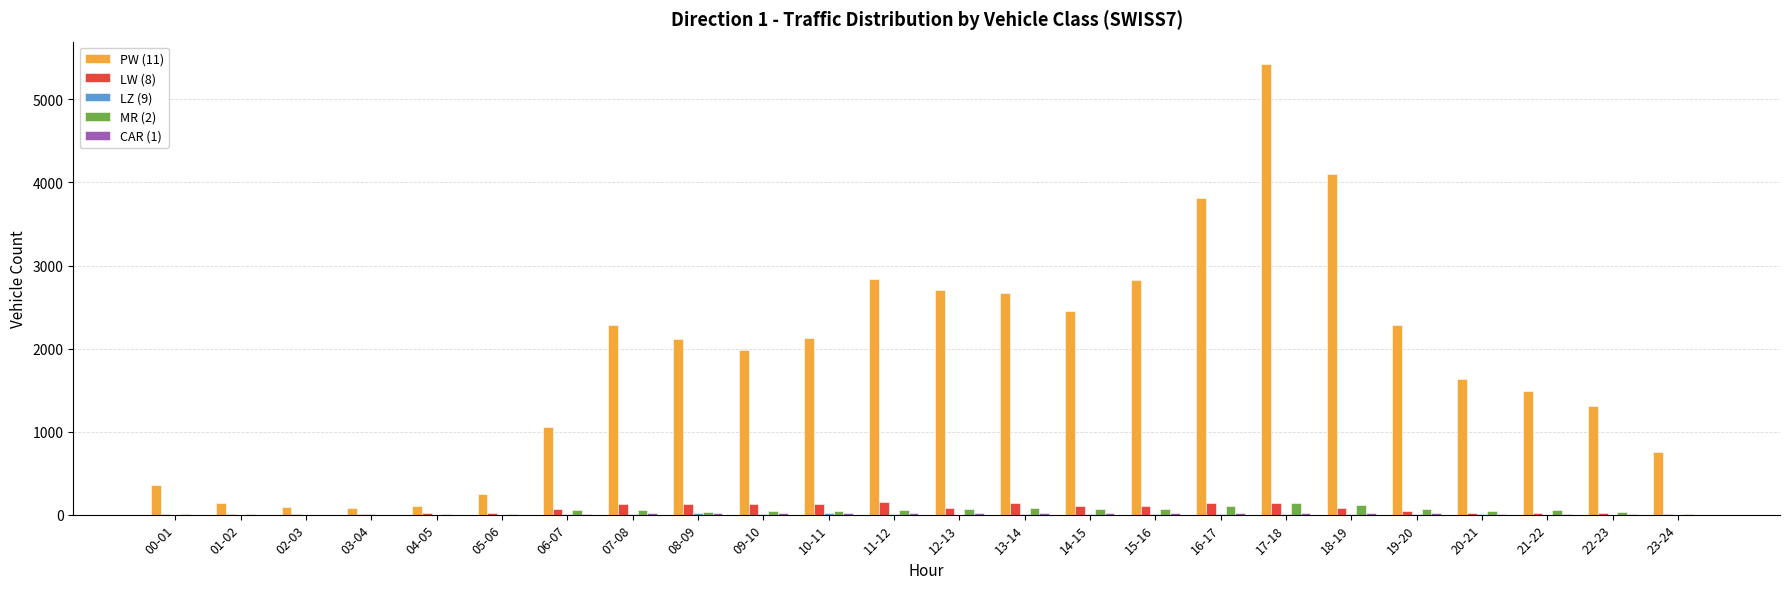

Which label corresponds to the largest value in the chart?

17-18